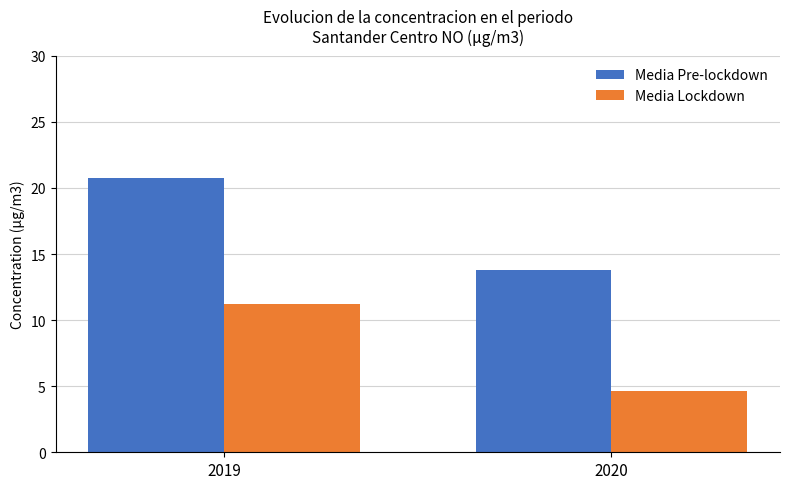

How many groups of bars are there?

2